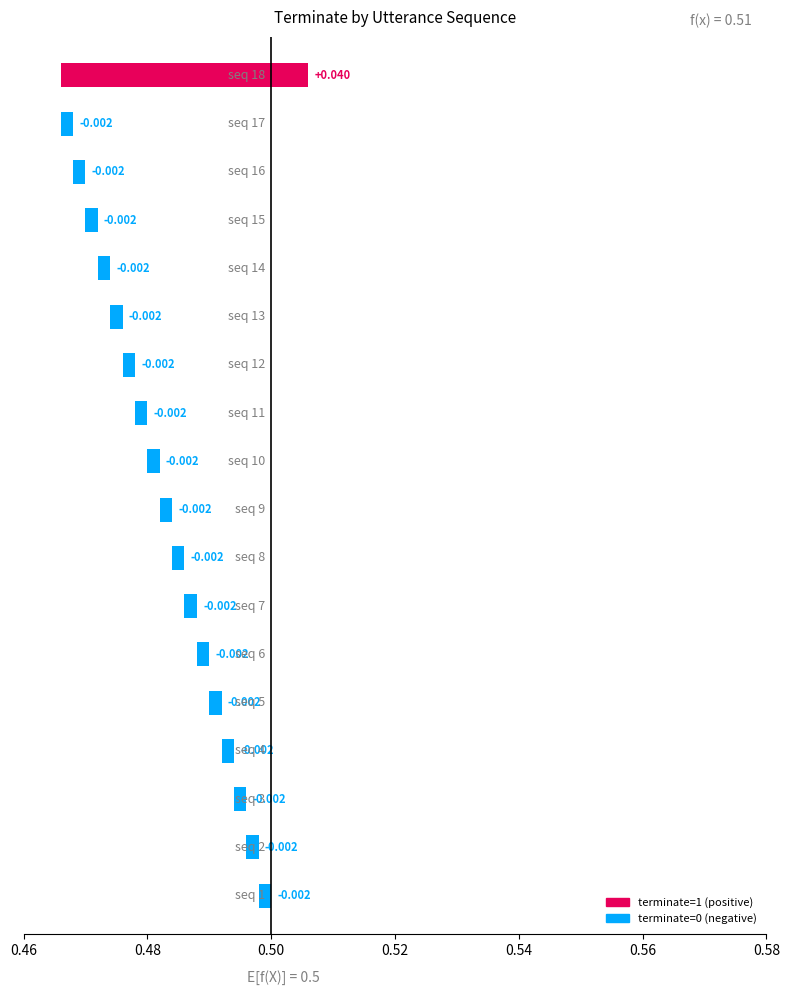

Reading left to right, transcribe all the data shown in this chart.

0	0	0	0	0	0	0	0	0	0	0	0	0	0	0	0	0	1